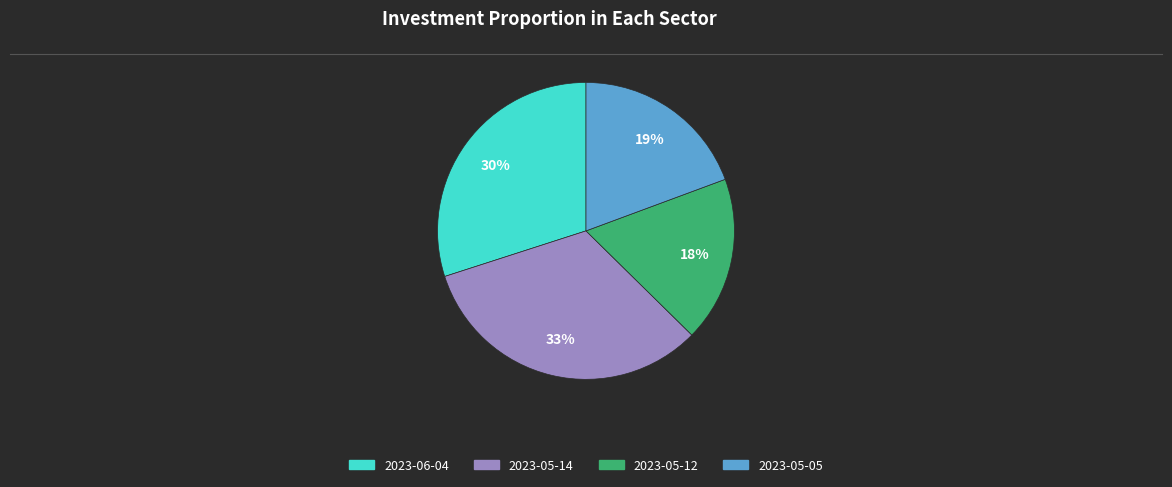

Is there a majority slice in this chart?

No